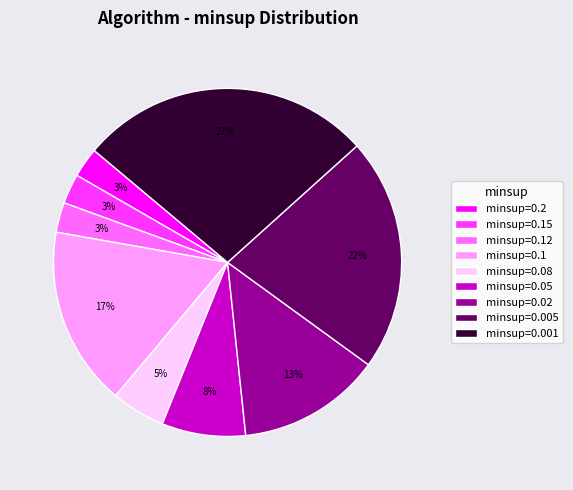

To the nearest percent, what is the average slice percentage?

11%